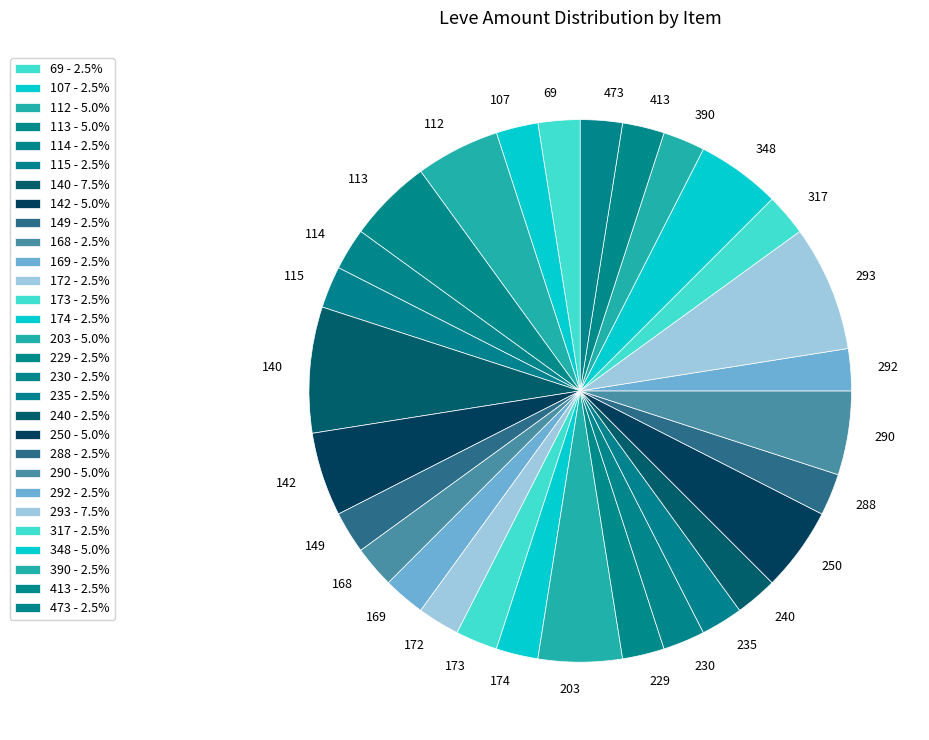

Is there a majority slice in this chart?

No